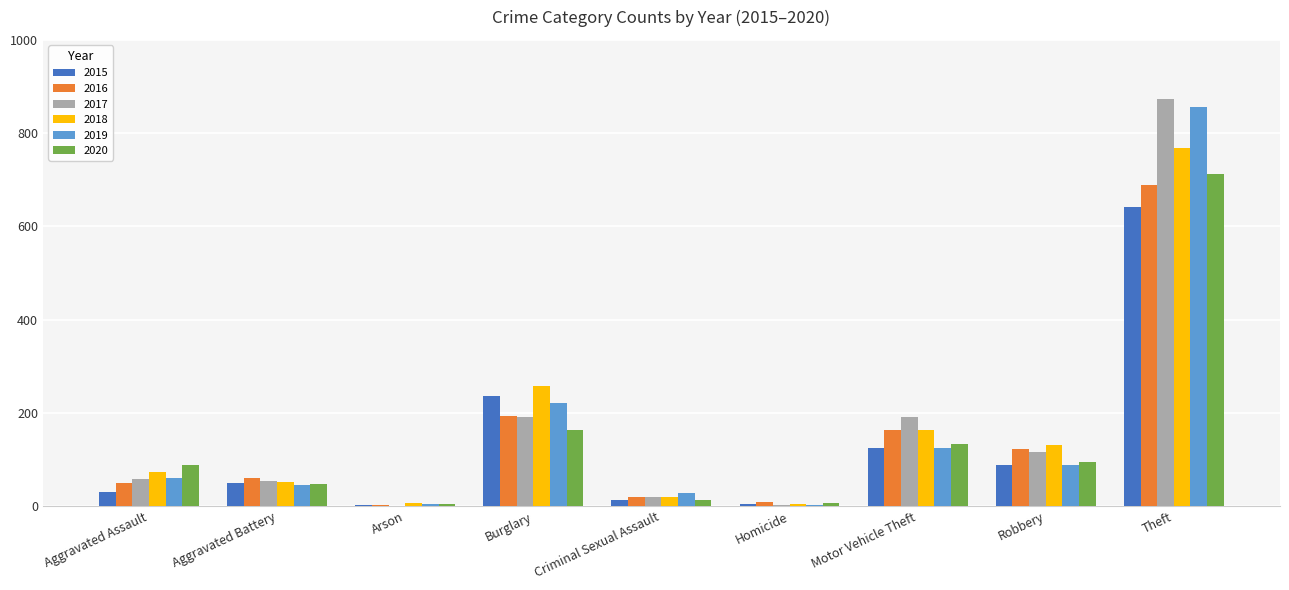

The 2017 series shows 179 at Robbery. True or false?

False